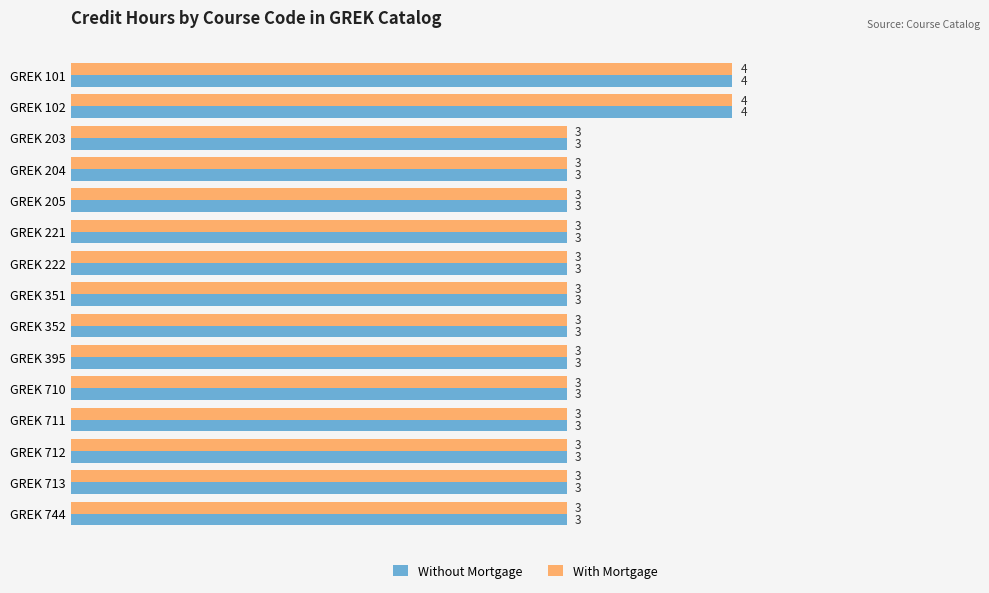

What is the approximate value of With Mortgage at GREK 395?

3